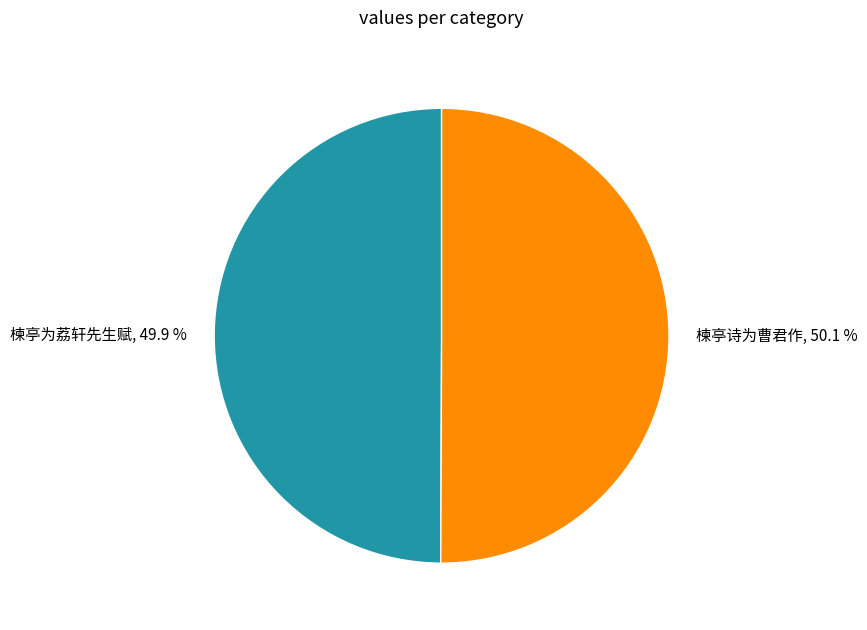

What is the ratio of the value at 楝亭诗为曹君作 to the value at 楝亭为荔轩先生赋?

1.0